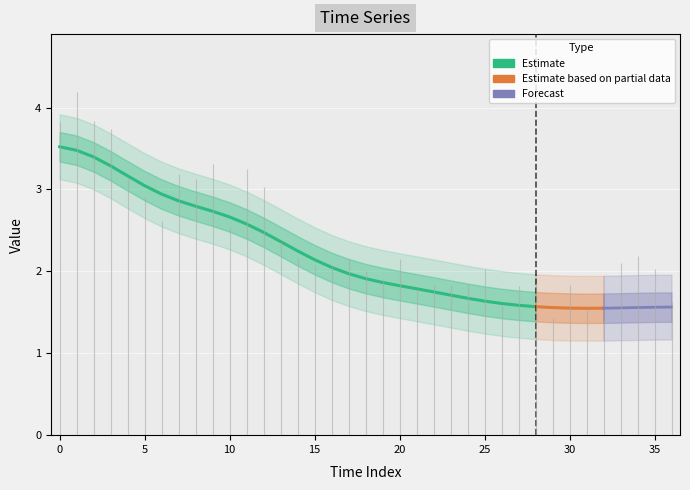

Reading right to left, transcribe all the data shown in this chart.

1.6	1.6	1.6	1.5	1.5	1.6	1.5	1.5	1.6	1.6	1.6	1.6	1.7	1.7	1.8	1.8	1.8	1.8	1.8	1.9	2.0	2.1	2.2	2.4	2.6	2.7	2.7	2.9	2.8	2.7	2.7	2.9	3.2	3.4	3.4	3.6	3.7